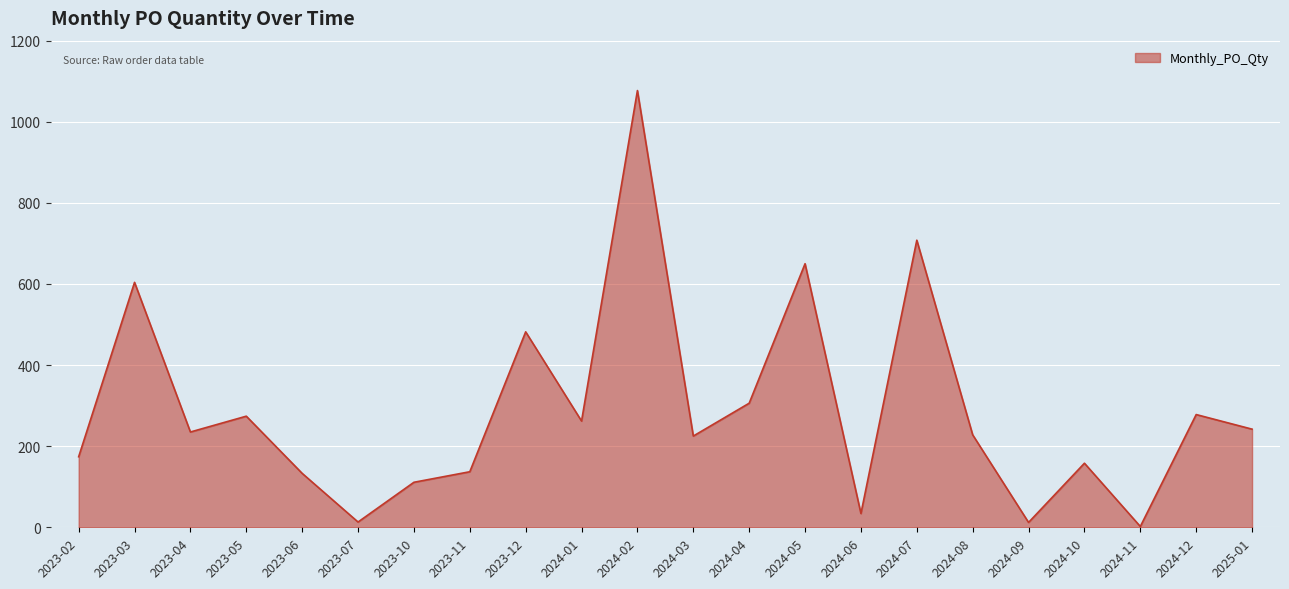

The chart shows a value of 482 at 2023-12. True or false?

True